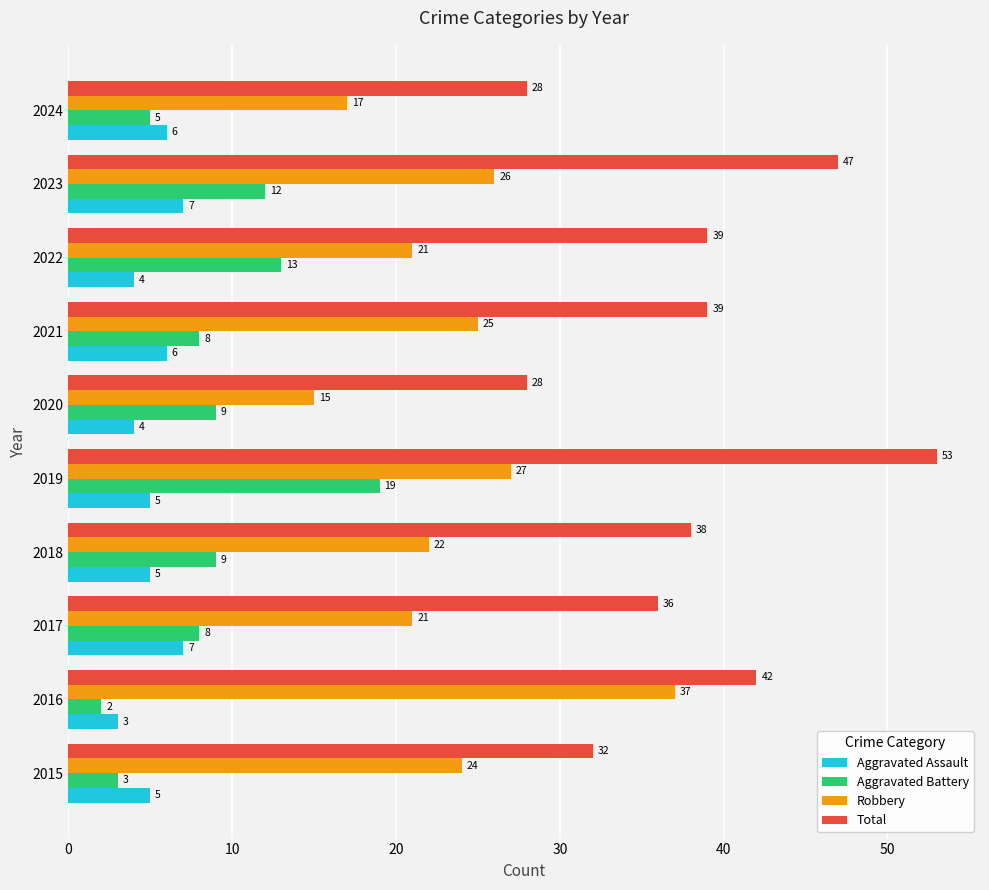

Count the Total values in the range 32 to 42.

6